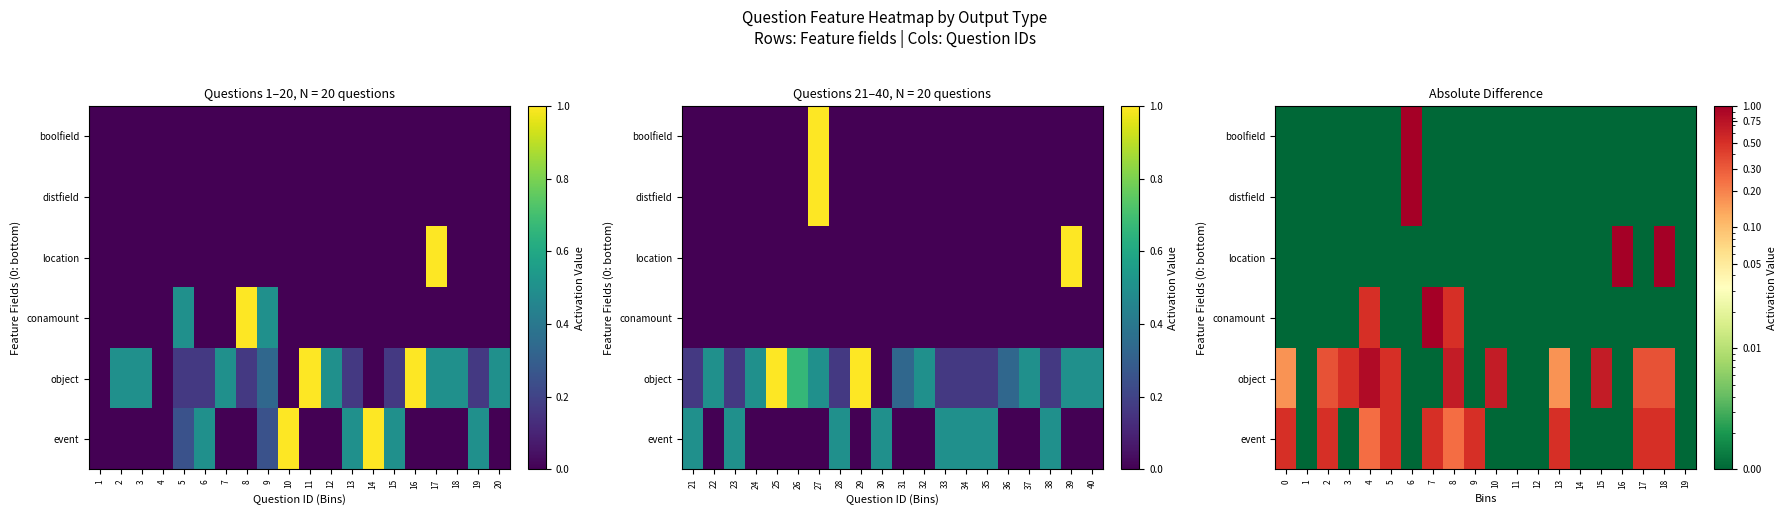

Rank the categories by conamount value from lowest to highest.

0, 1, 2, 3, 5, 6, 9, 10, 11, 12, 13, 14, 15, 16, 17, 18, 19, 4, 8, 7